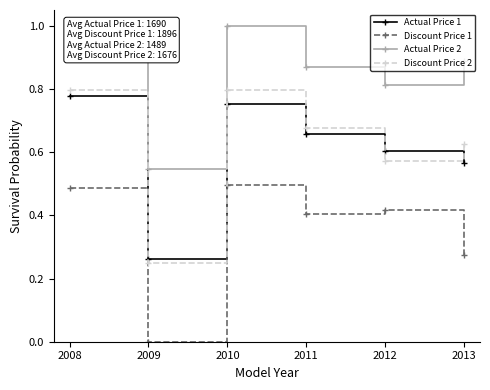

Which label corresponds to the smallest value in the chart?

2009